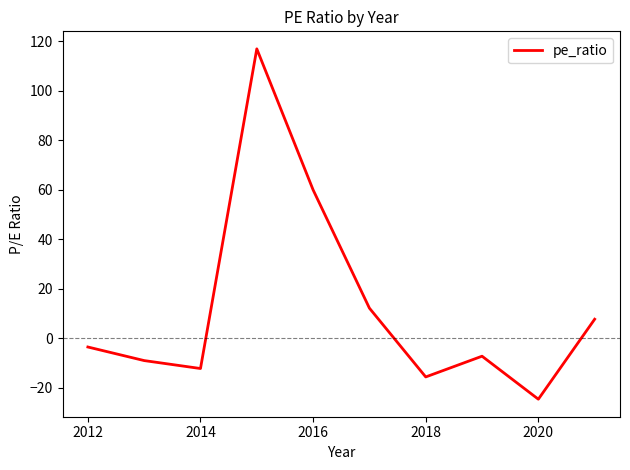

What is the minimum value shown in the chart?

-24.6